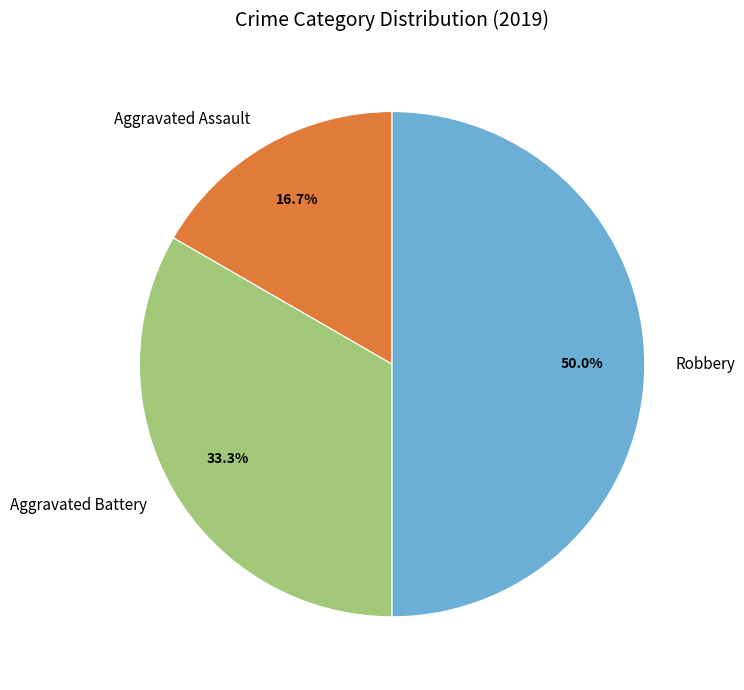

What is the ratio of the value at Robbery to the value at Aggravated Battery?

1.5